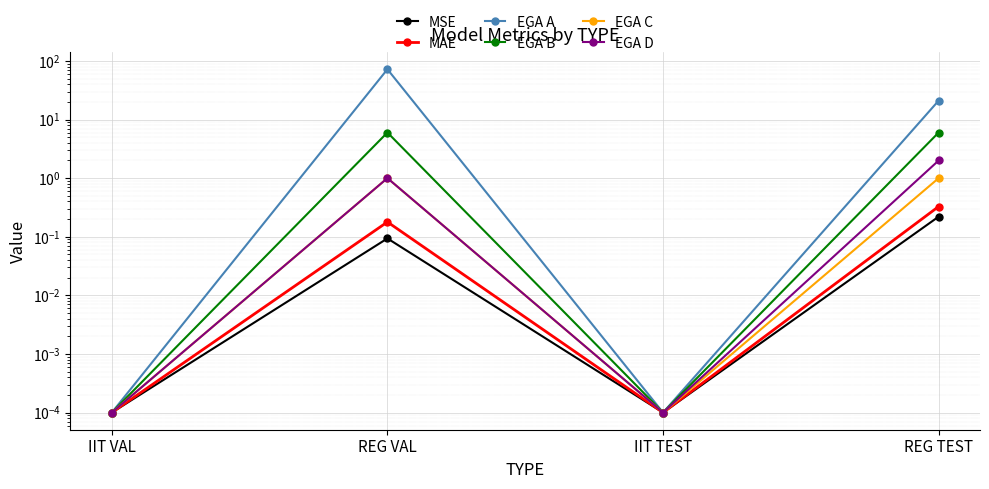

What is the difference between the second highest and second lowest values in the MAE series?

0.2